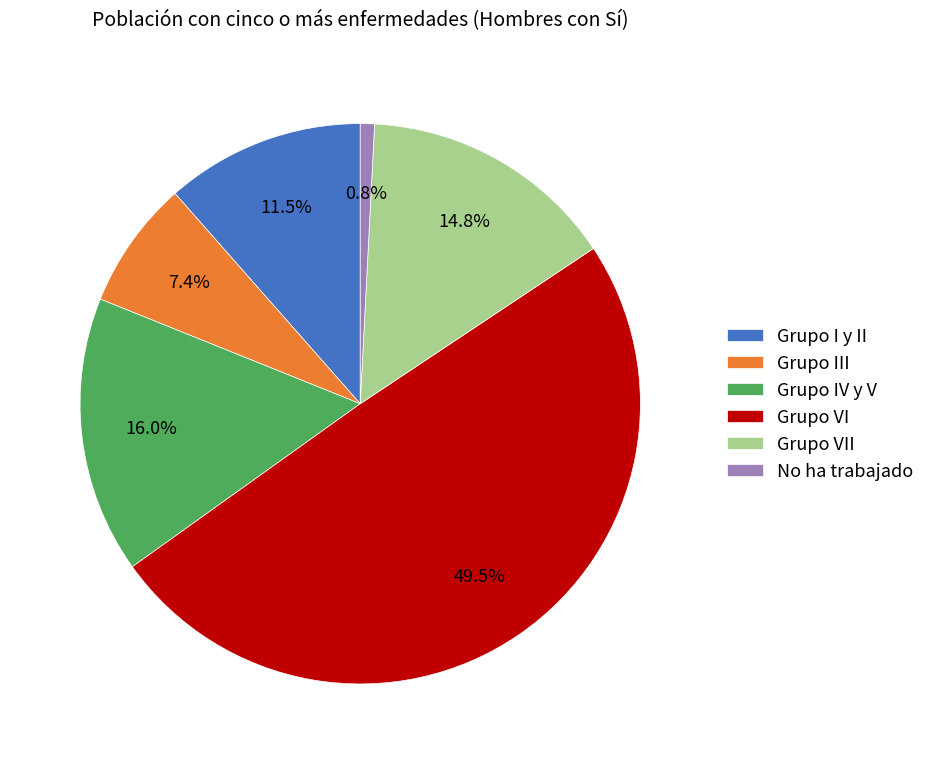

Approximately how many times larger is the value at Grupo I y II compared to Grupo VII?

0.8